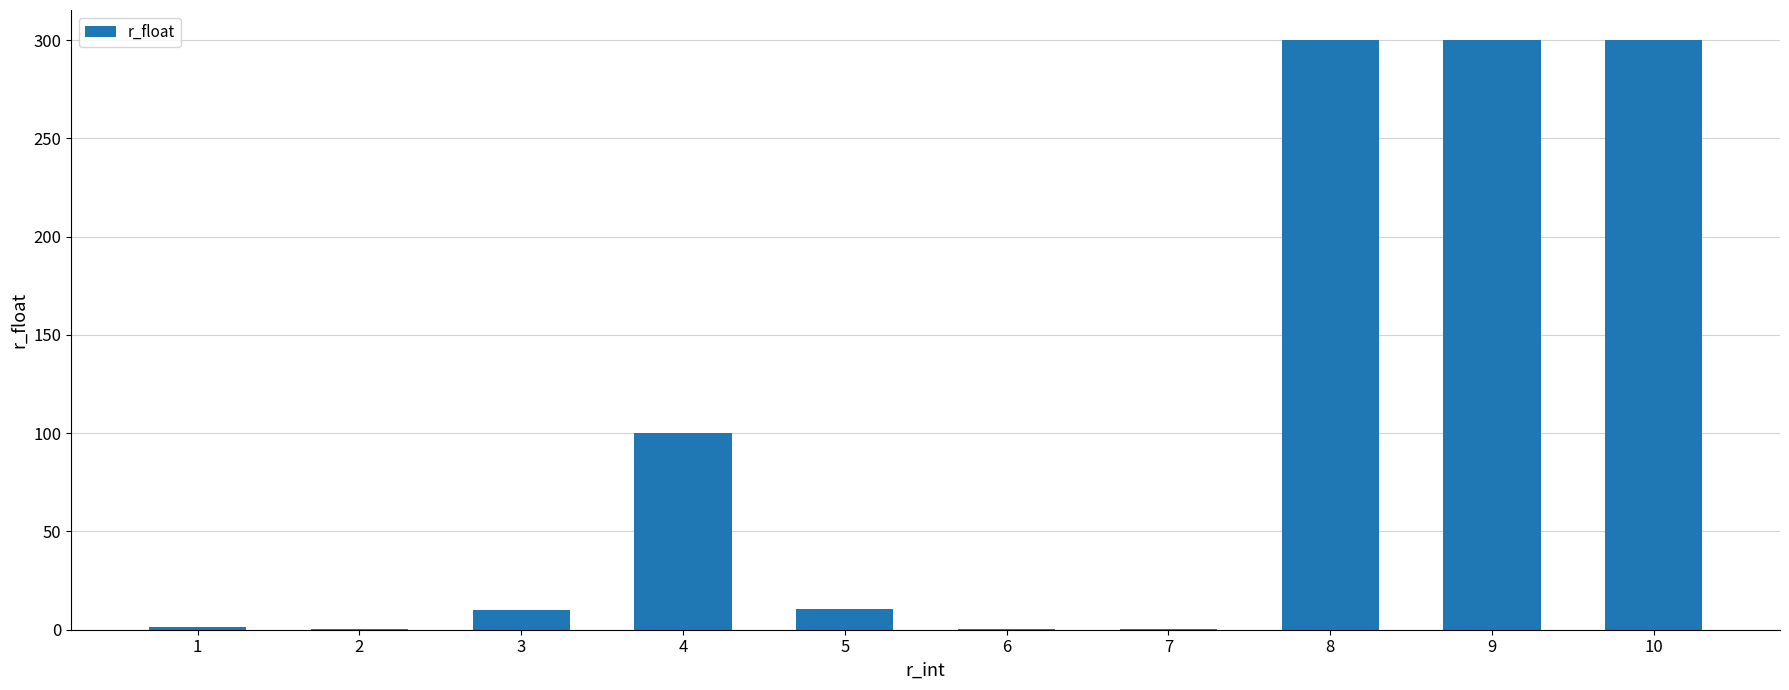

What is the change in value from 4 to 5?

-89.6